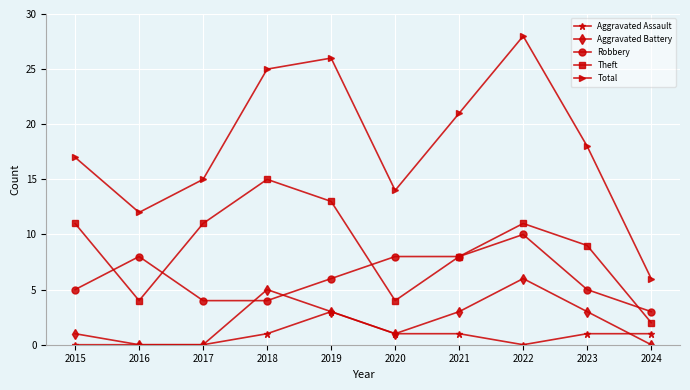

What is the sum of the Robbery values at 2023 and 2022?

15